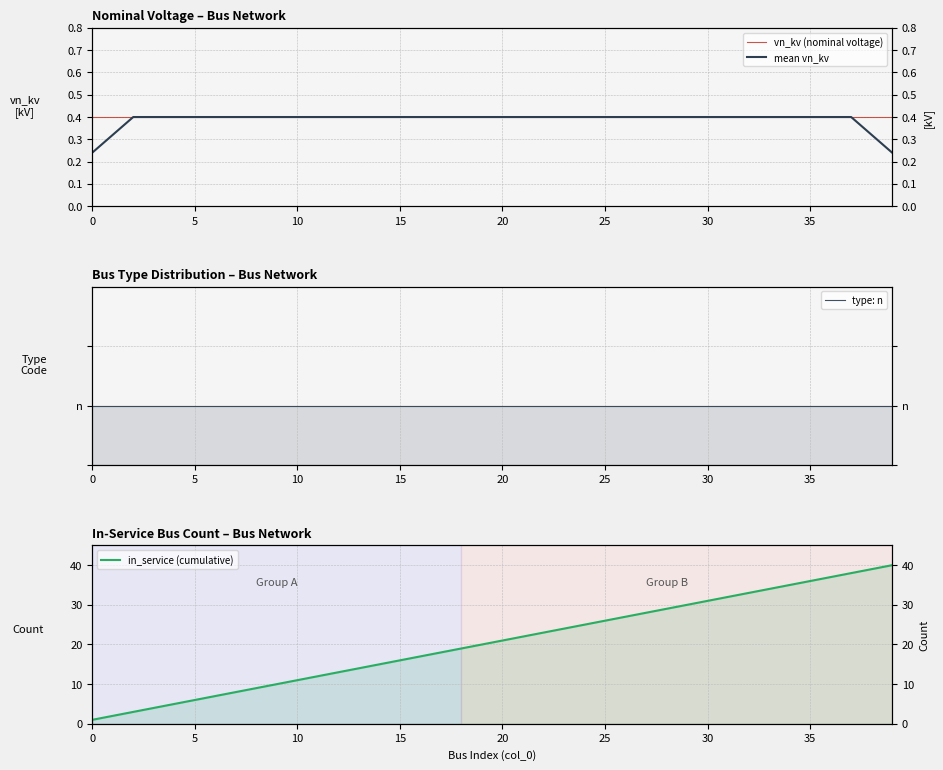

Which label corresponds to the largest value in the chart?

39